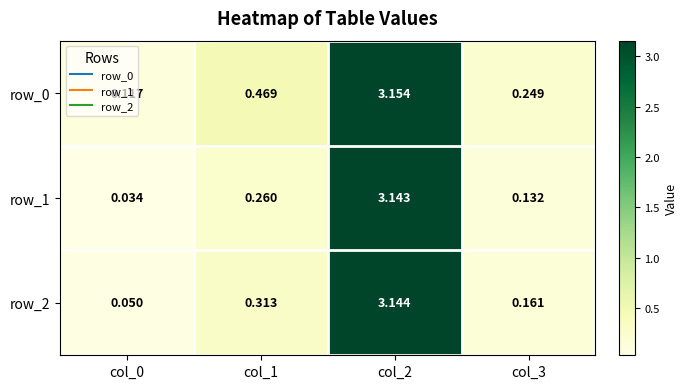

The value of row_2 at col_0 is 0.0. True or false?

False